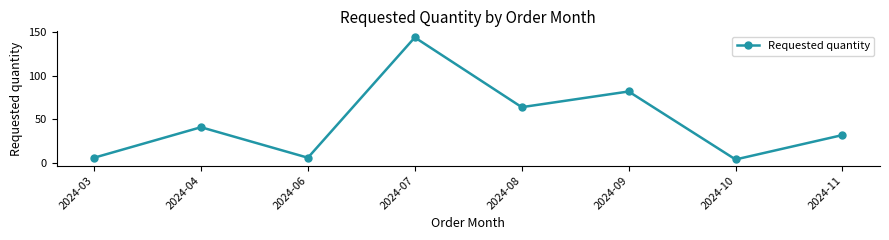

What is the average value?

47